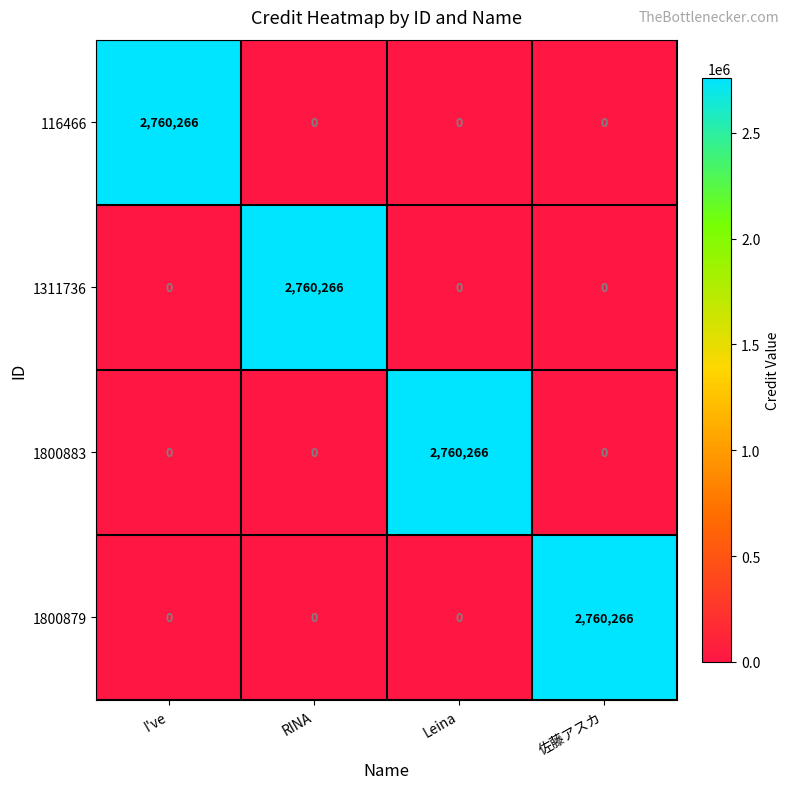

Is it true that 1800883 equals 0 at I've?

True